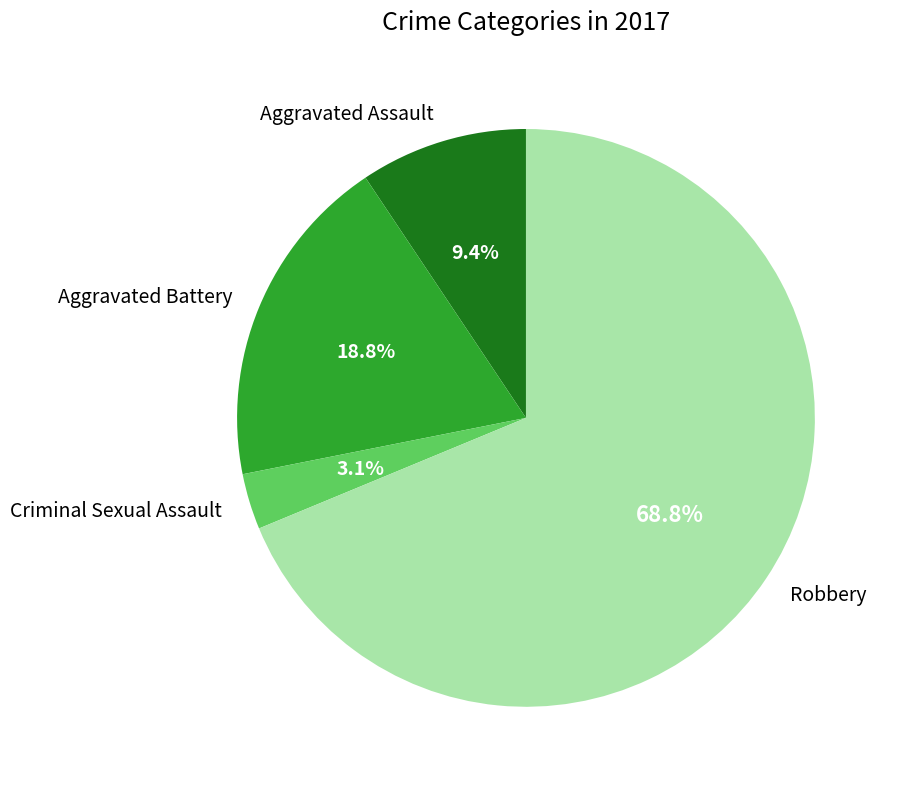

Between Criminal Sexual Assault and Aggravated Battery, which is larger?

Aggravated Battery